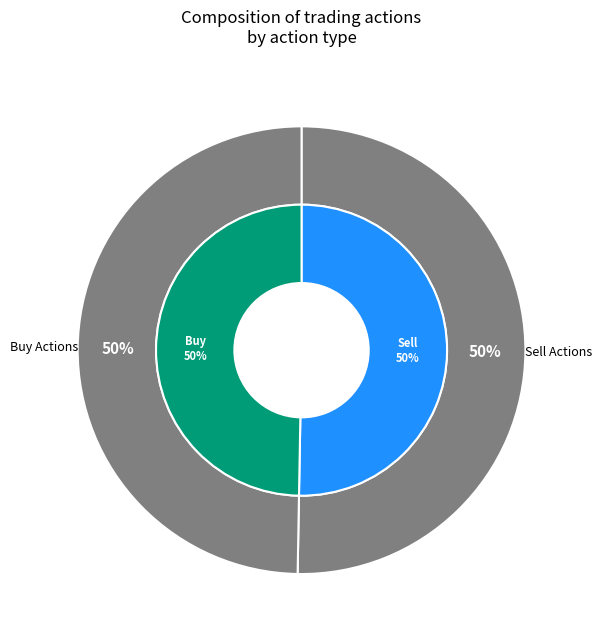

To the nearest percent, what is the average slice percentage?

50%